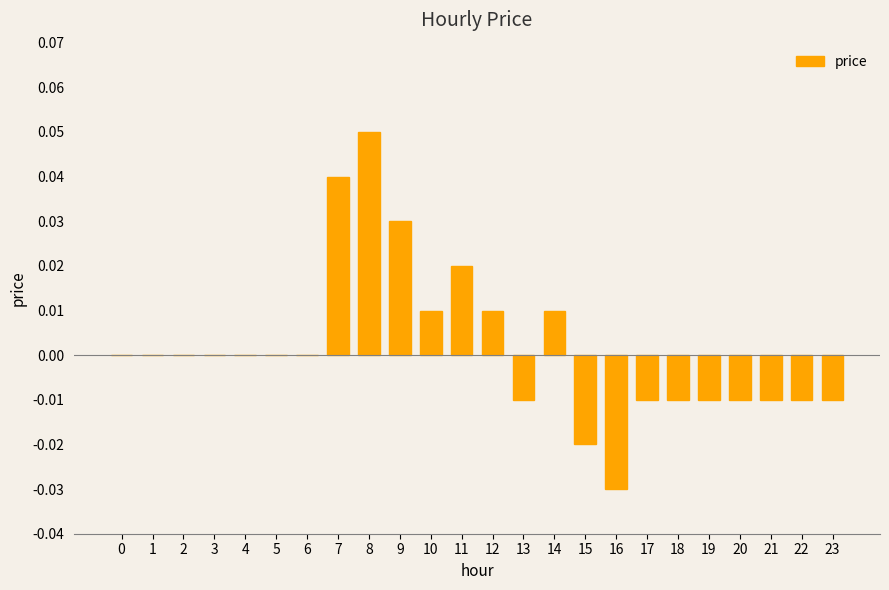

How many values are between 0 and 1?

14